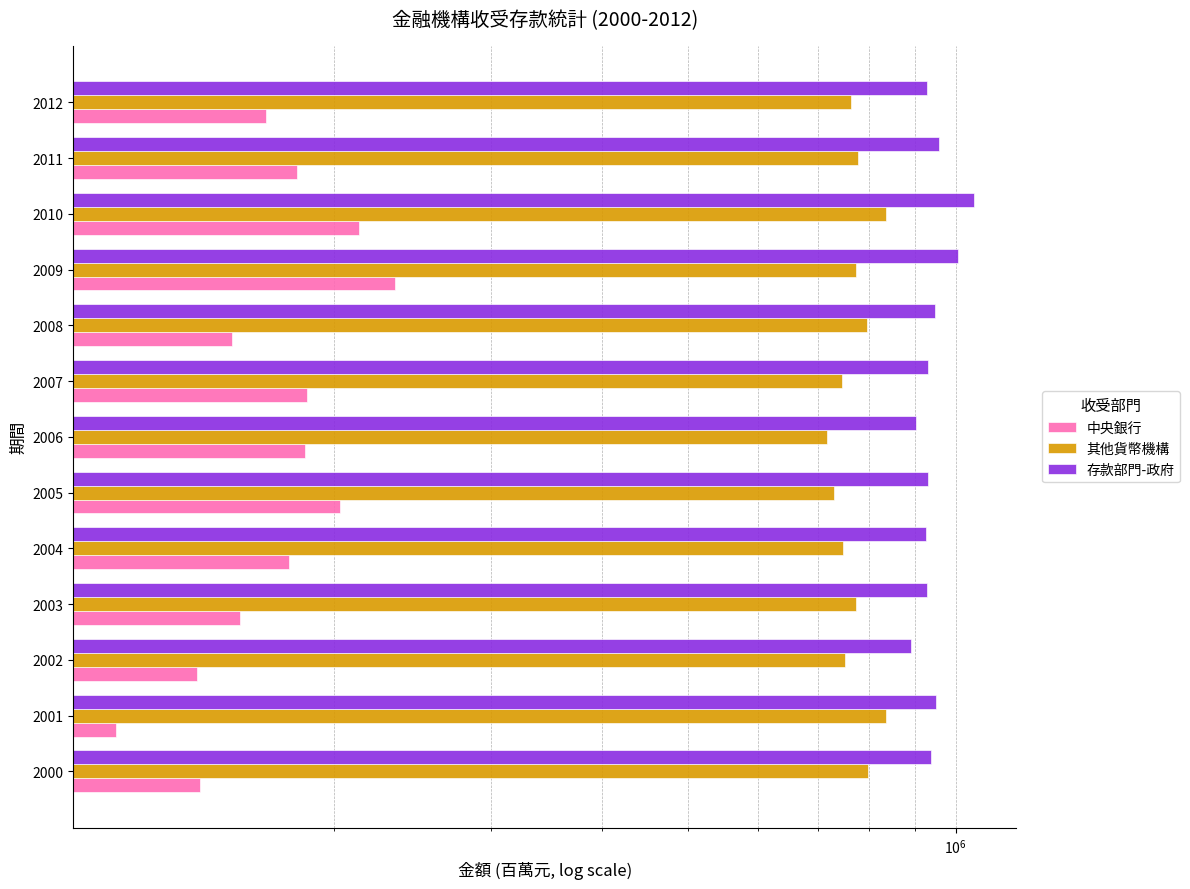

What is the difference between the maximum and minimum values in the 存款部門-政府 series?

157618